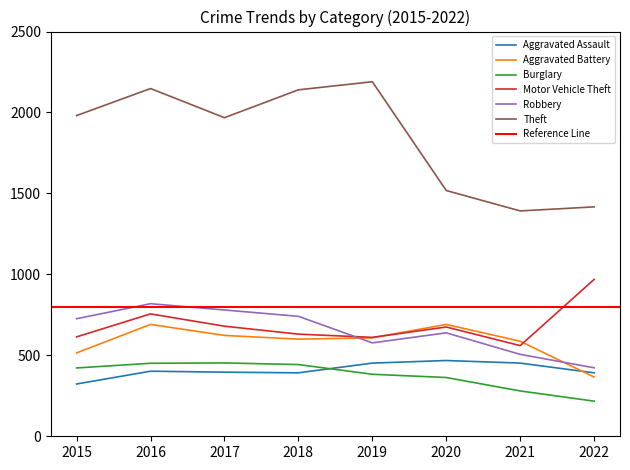

Reading left to right, transcribe all the data shown in this chart.

Aggravated Assault: 2015=323	2016=402	2017=396	2018=392	2019=452	2020=468	2021=452	2022=392
Aggravated Battery: 2015=515	2016=691	2017=623	2018=600	2019=608	2020=691	2021=587	2022=366
Burglary: 2015=422	2016=451	2017=453	2018=443	2019=383	2020=363	2021=280	2022=217
Motor Vehicle Theft: 2015=614	2016=756	2017=680	2018=631	2019=611	2020=675	2021=560	2022=969
Robbery: 2015=726	2016=819	2017=780	2018=741	2019=577	2020=639	2021=506	2022=423
Theft: 2015=1981	2016=2148	2017=1968	2018=2140	2019=2190	2020=1518	2021=1392	2022=1417